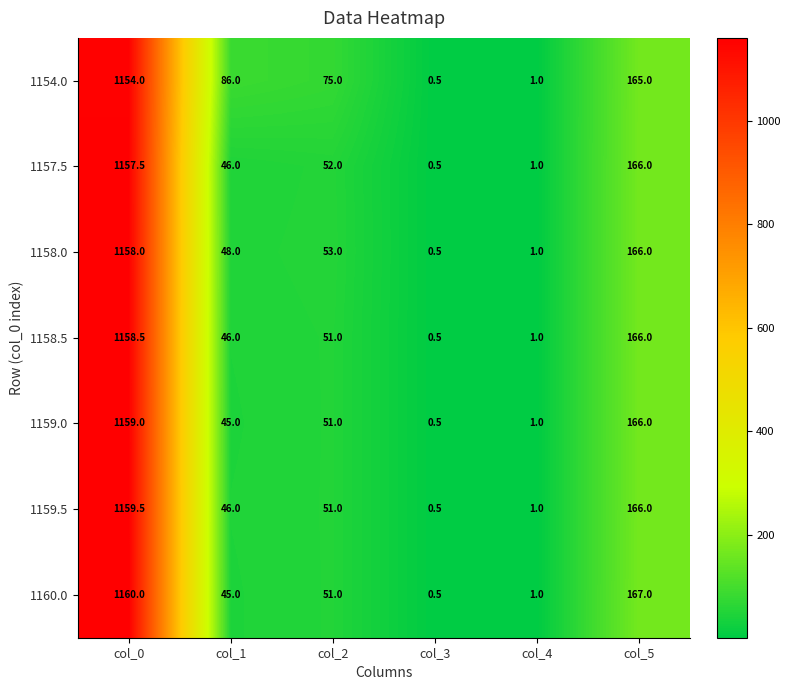

What is the sum of all 1160.0 values?

1424.5